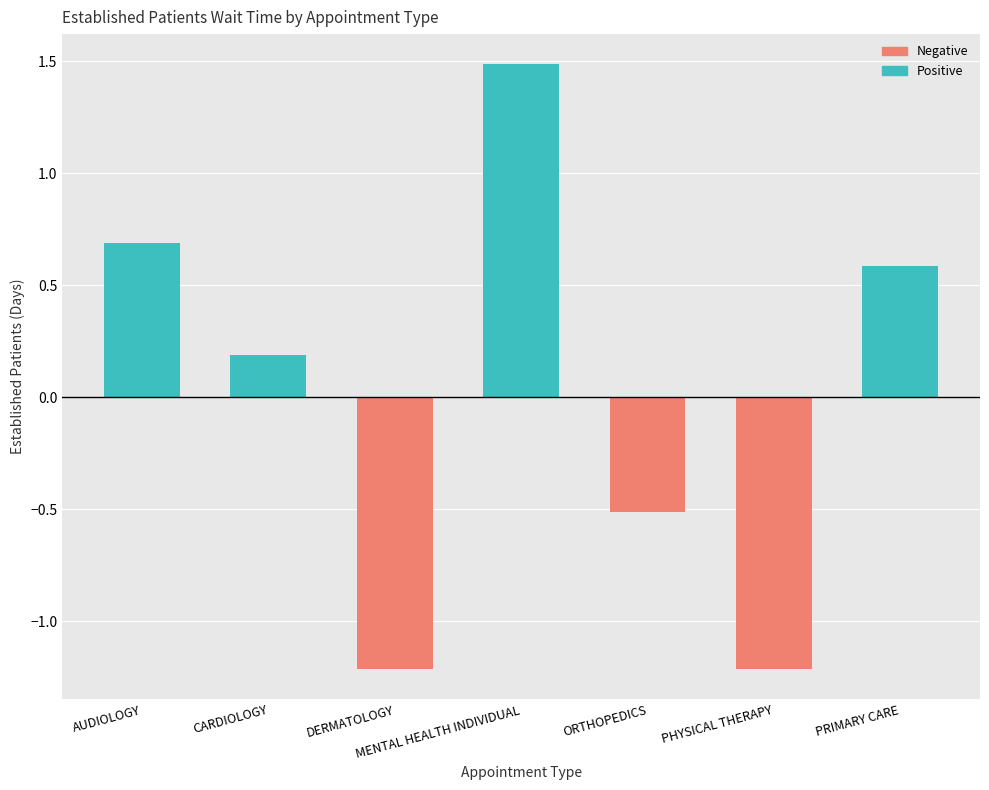

At which category is the sum across all series the highest?

MENTAL HEALTH INDIVIDUAL